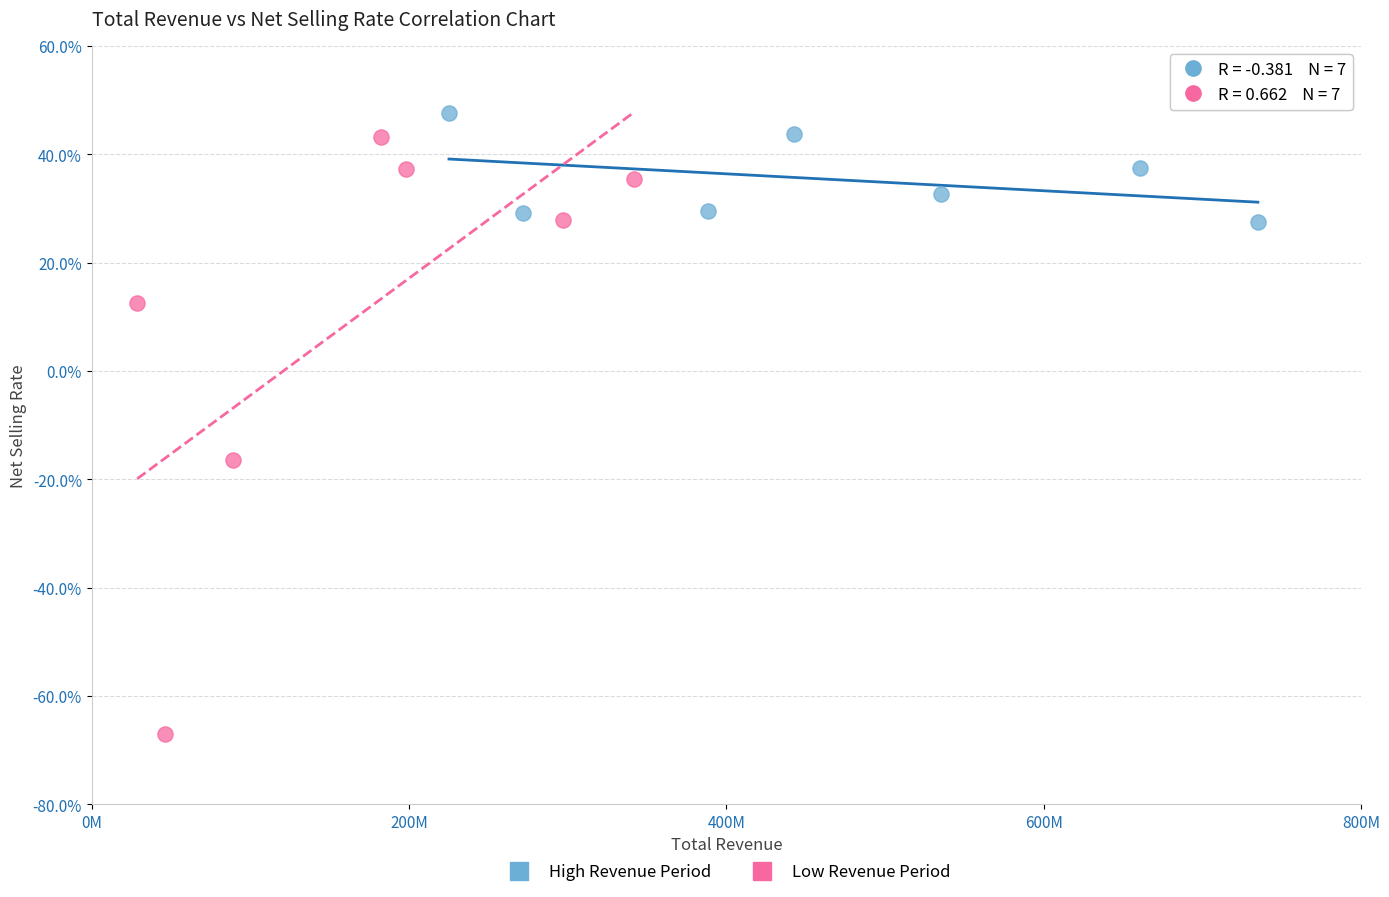

Which series has the largest Y range (max minus min)?

Low Revenue Period